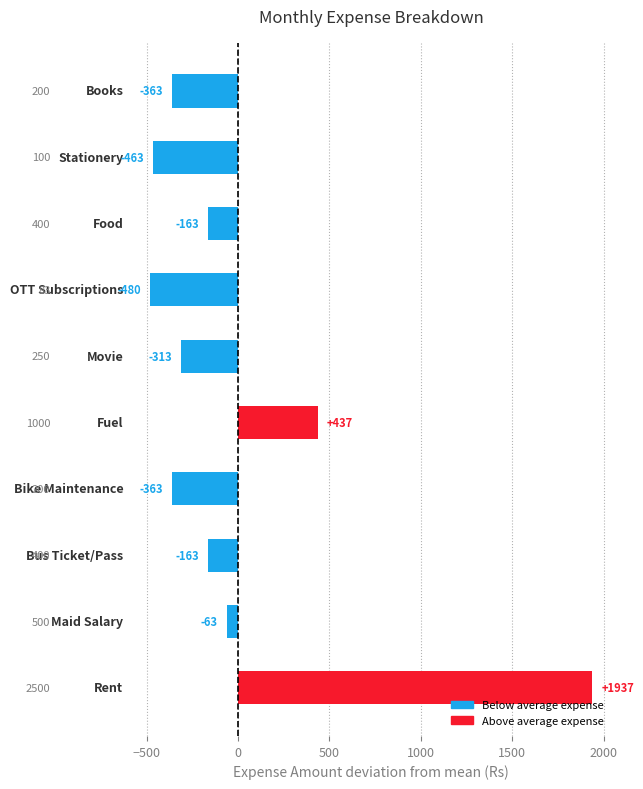

What is the maximum value shown in the chart?

1936.7